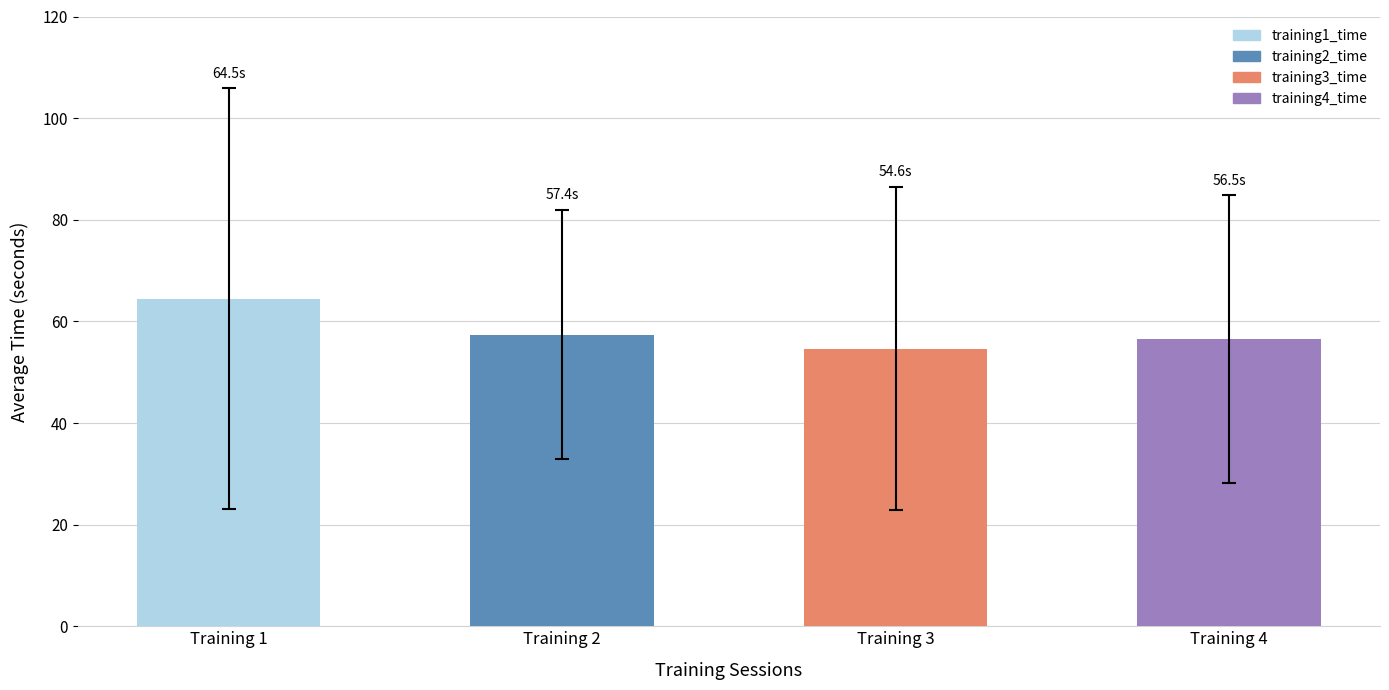

How many data points in training1_time are above 47?

17